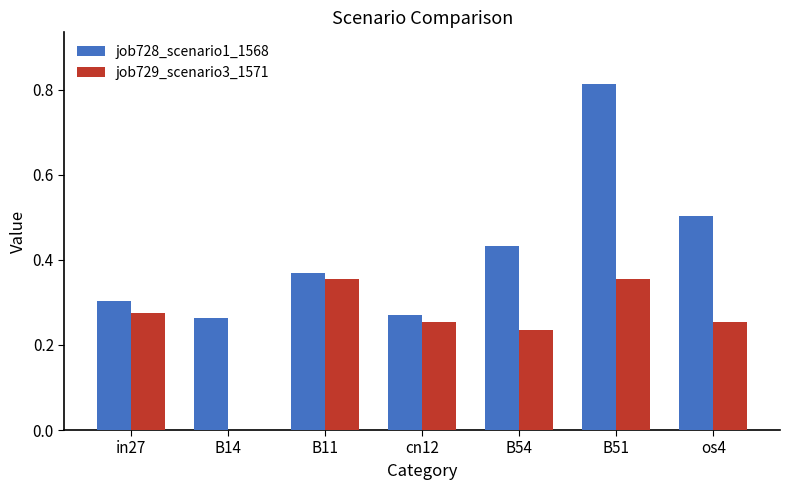

How many positive values does the job729_scenario3_1571 series have?

6